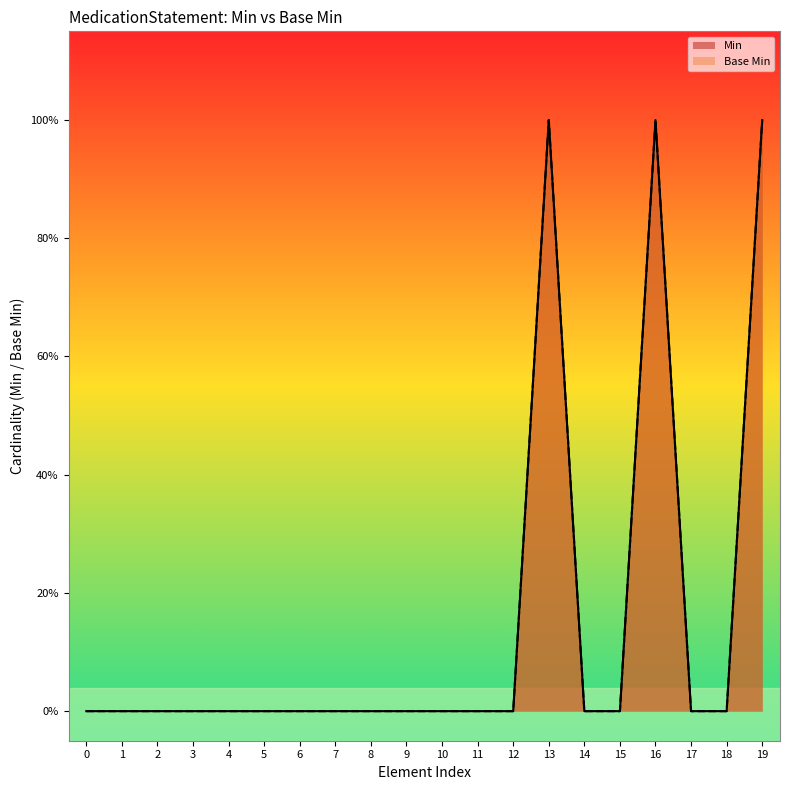

What are all the series names shown in the legend?

Min, Base Min